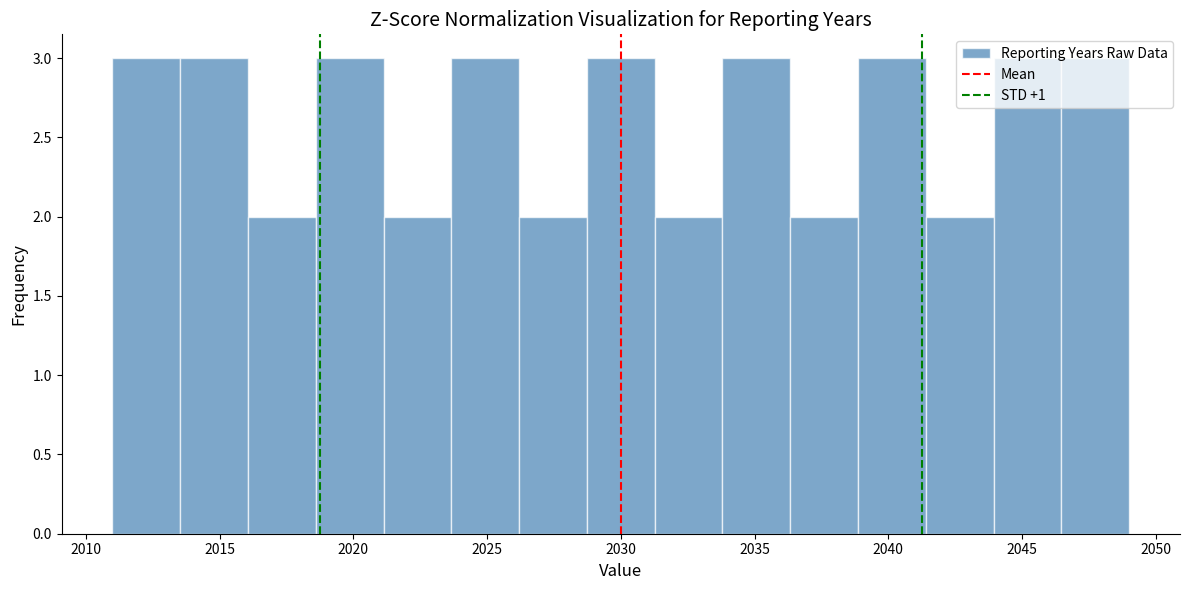

Reading left to right, list every bar in this chart as the range it spans on the x-axis followed by its height. Neither the bar edges nor the heights are printed on the chart, so give them approximately, as read against the axes.

2011.0 to 2013.5: 3
2013.5 to 2016.0: 3
2016.0 to 2018.5: 2
2018.5 to 2021.0: 3
2021.0 to 2023.5: 2
2023.5 to 2026.0: 3
2026.0 to 2028.5: 2
2028.5 to 2031.5: 3
2031.5 to 2034.0: 2
2034.0 to 2036.5: 3
2036.5 to 2039.0: 2
2039.0 to 2041.5: 3
2041.5 to 2044.0: 2
2044.0 to 2046.5: 3
2046.5 to 2049.0: 3